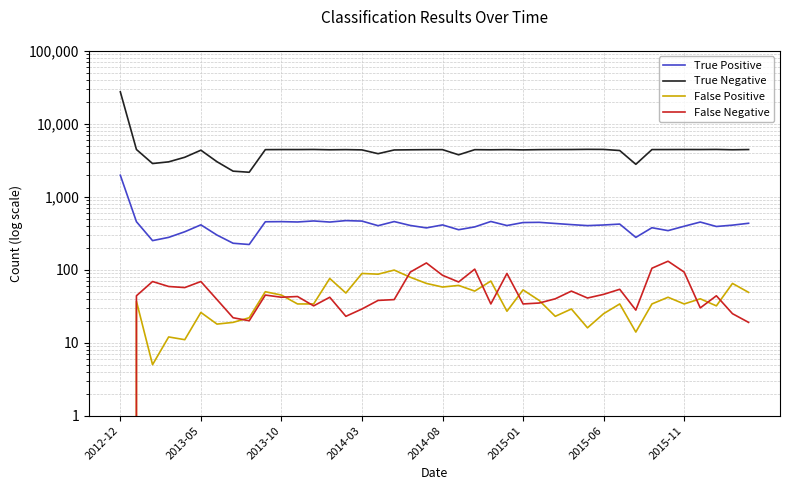

How many lines are shown in the chart?

4